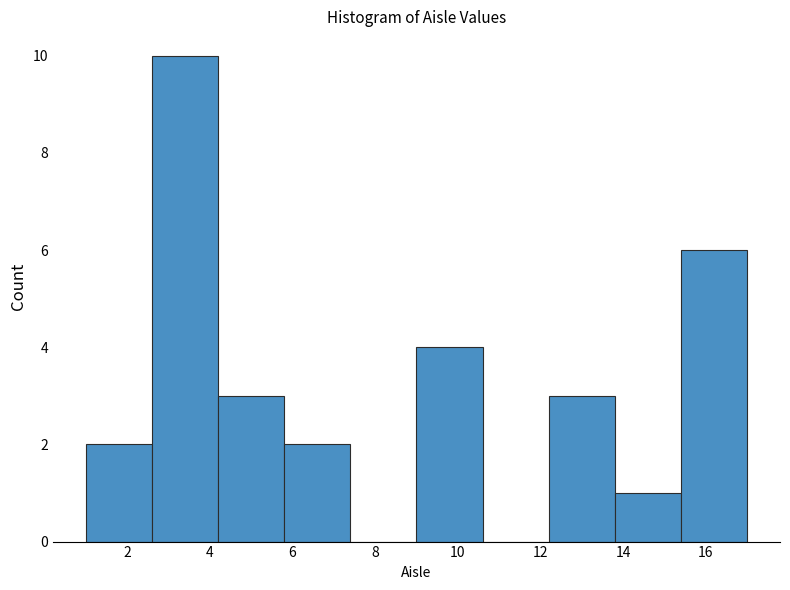

Reading left to right, transcribe this chart: for each bar, give the range it covers on the x-axis and its height. The values are not printed on the chart, so give them approximately, as read against the axis.

1.0 to 2.6: 2
2.6 to 4.2: 10
4.2 to 5.8: 3
5.8 to 7.4: 2
7.4 to 9.0: 0
9.0 to 10.6: 4
10.6 to 12.2: 0
12.2 to 13.8: 3
13.8 to 15.4: 1
15.4 to 17.0: 6